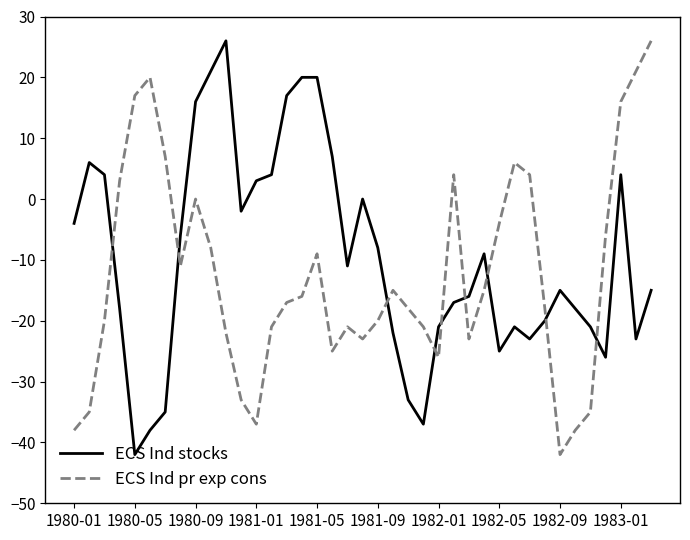

True or false: ECS Ind stocks and ECS Ind pr exp cons cross at least once.

True